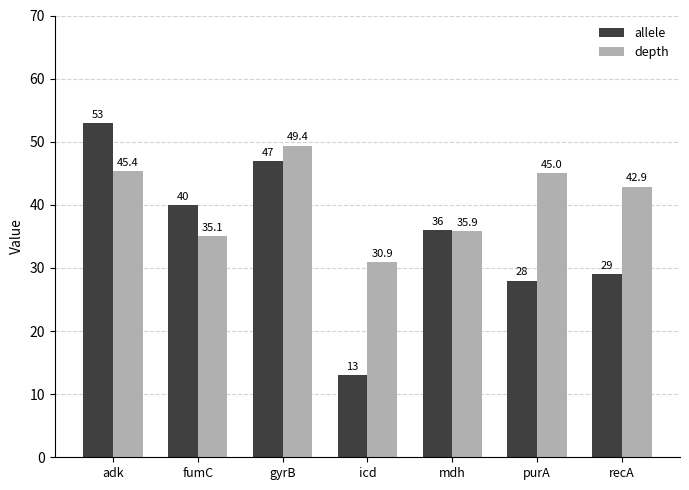

What is the sum of the allele values at adk and icd?

66.0